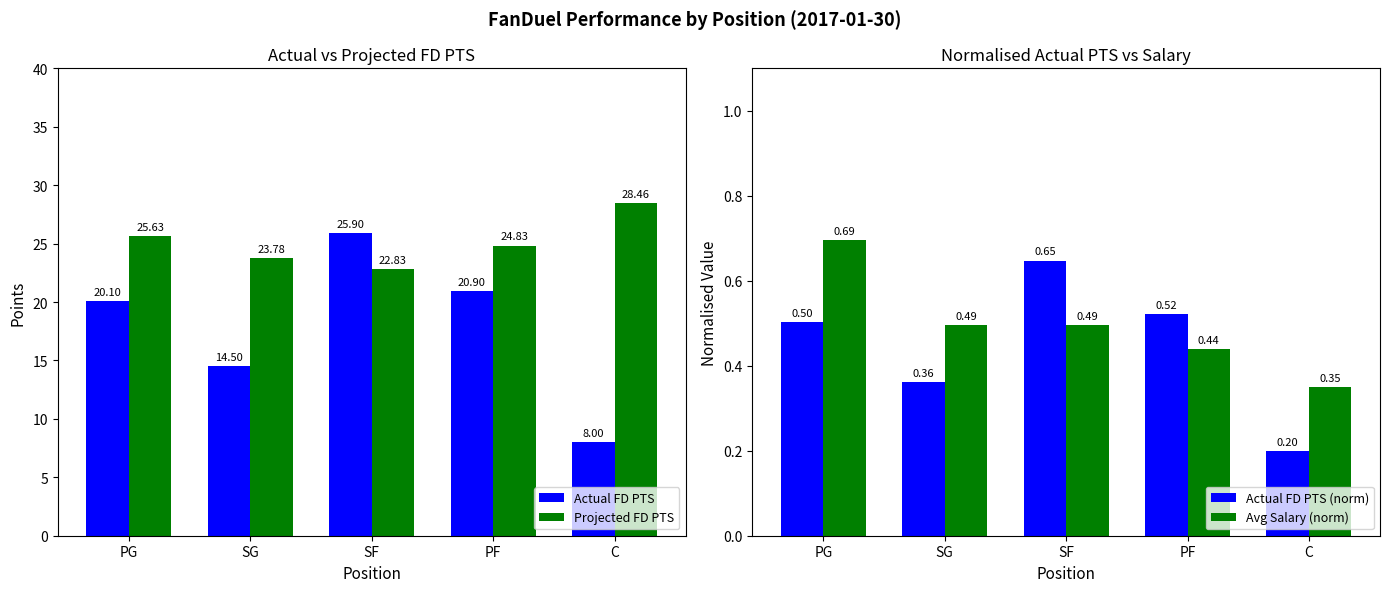

What is the smallest value displayed?

0.2